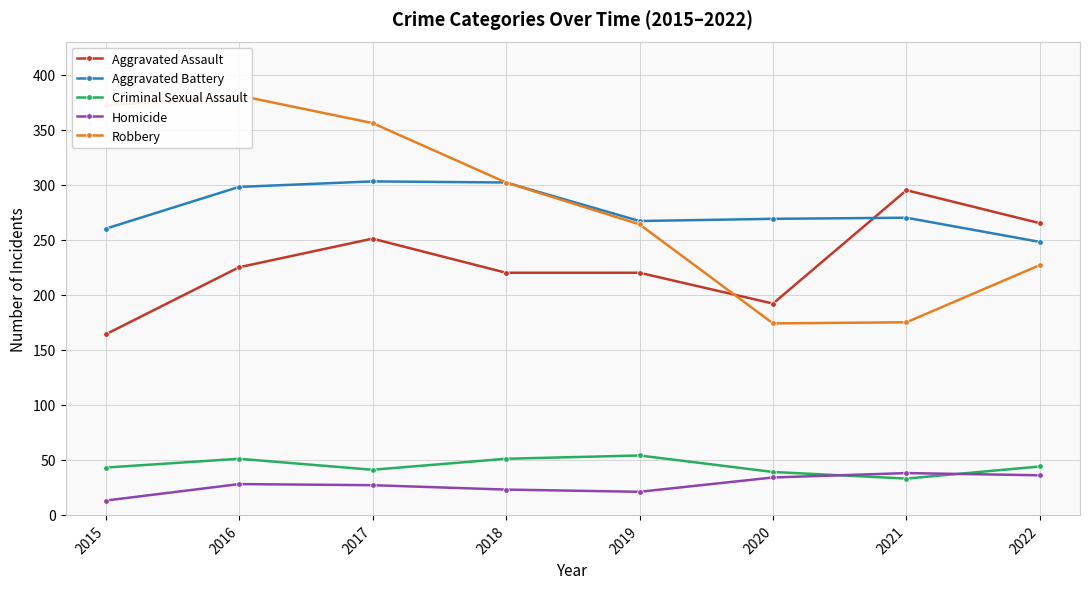

List the series in order of their peak value, highest first.

Robbery, Aggravated Battery, Aggravated Assault, Criminal Sexual Assault, Homicide